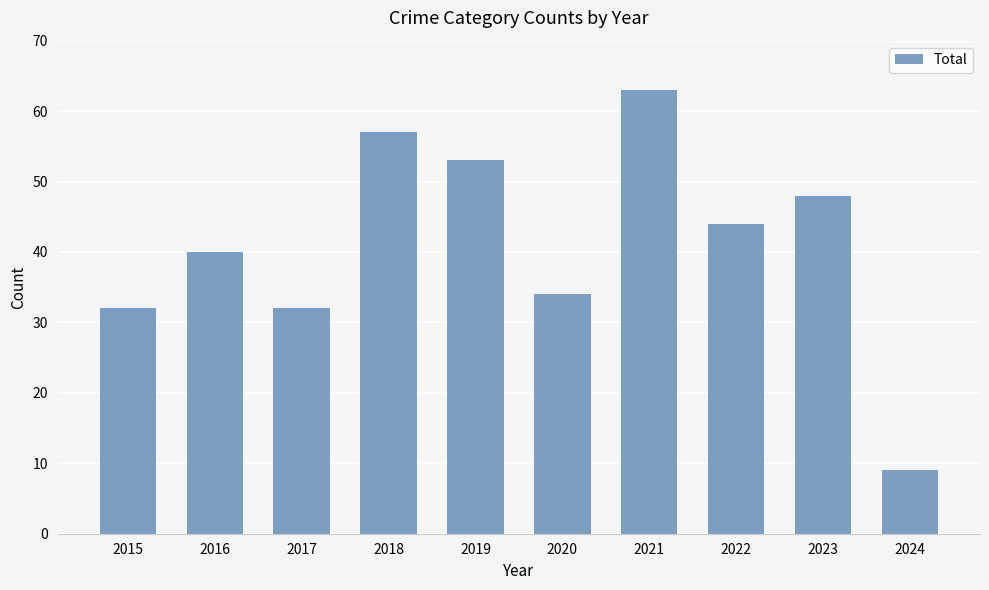

Reading left to right, extract all data points from this chart.

32	40	32	57	53	34	63	44	48	9